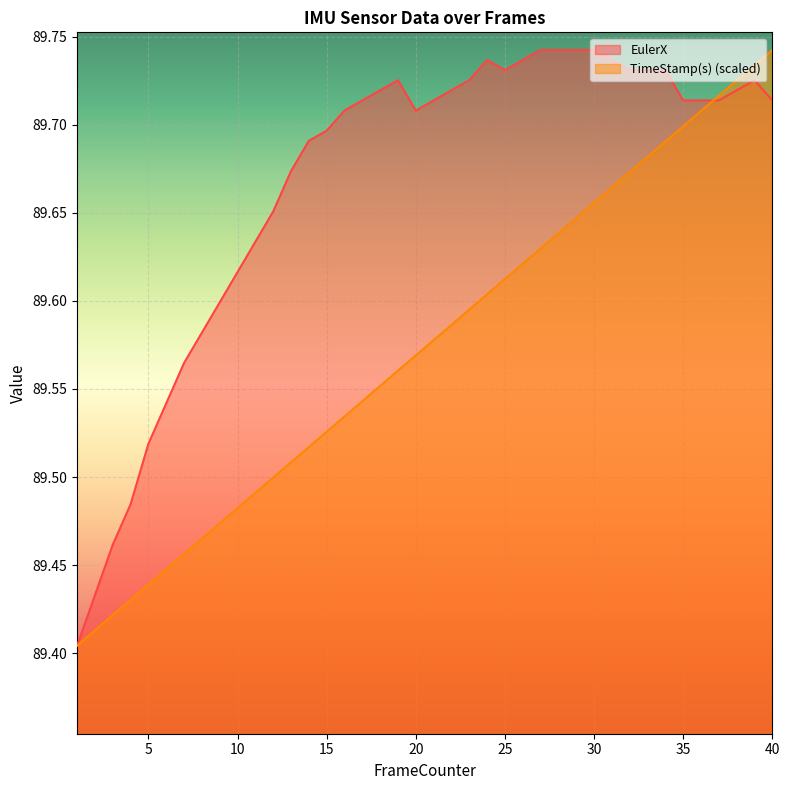

True or false: TimeStamp(s) and EulerX intersect in this chart.

True